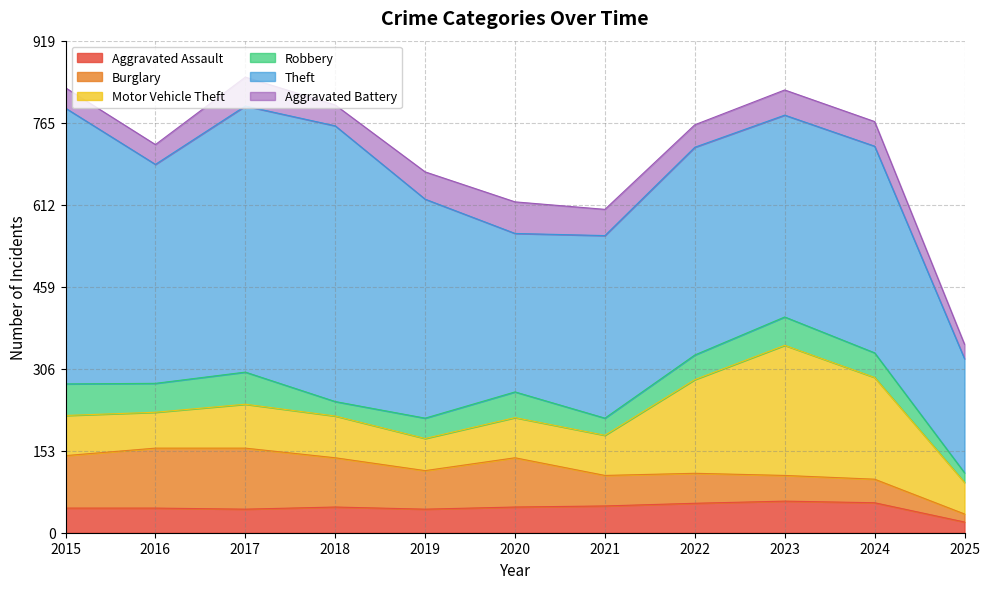

At how many categories does at least one series exceed 159?

11